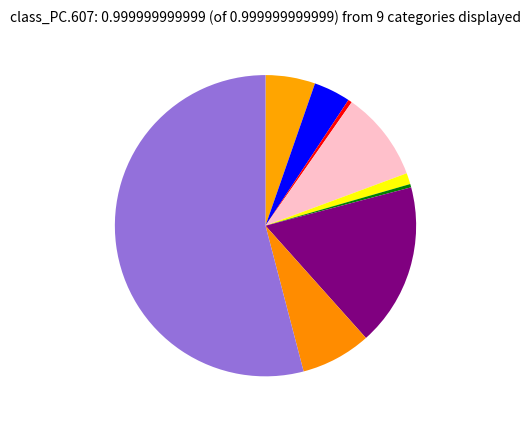

Which slice is the largest?

Theft